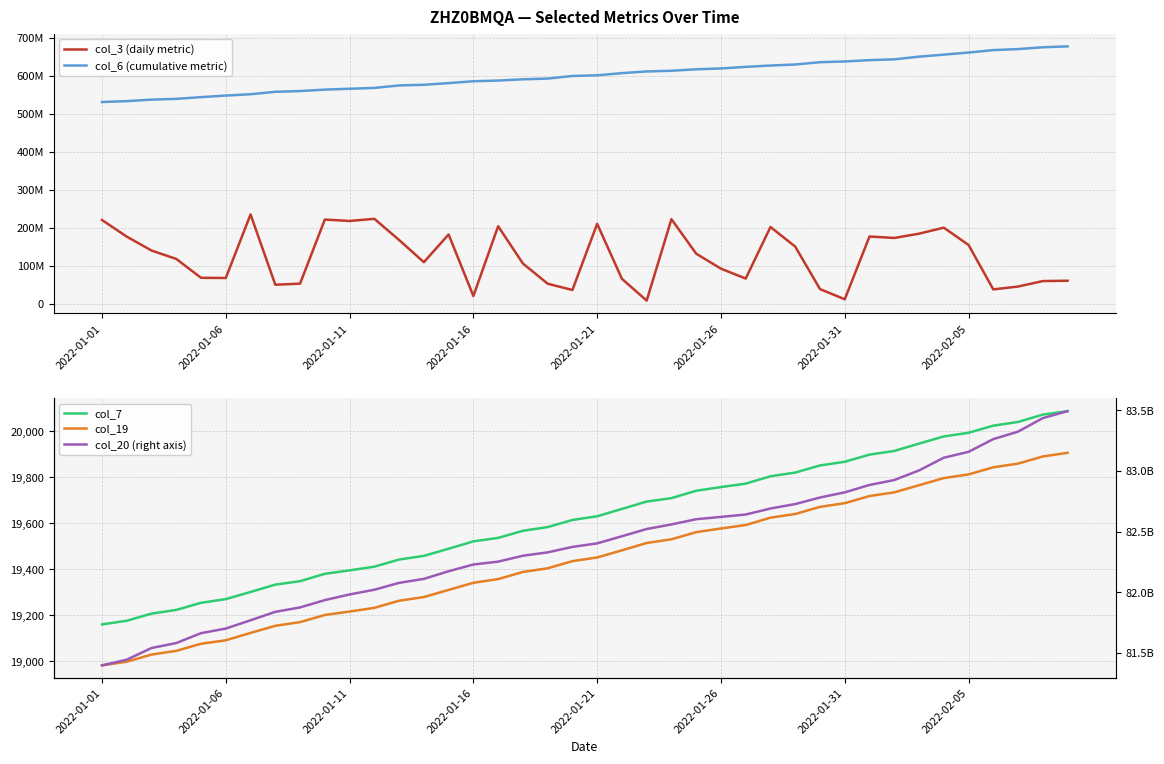

What is the sum of the col_7 values at 38 and 18?

39657